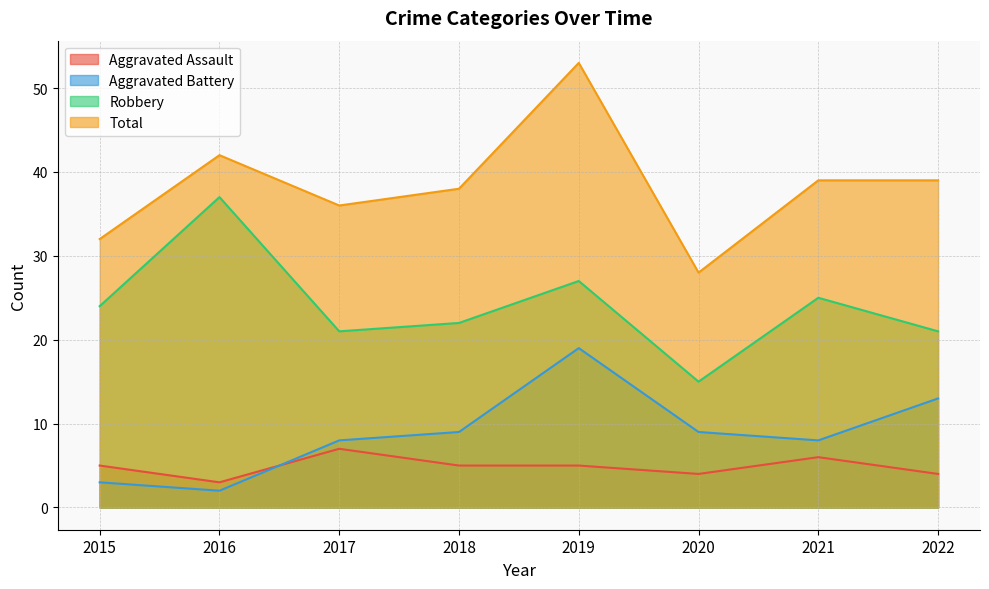

Read the Total value at 2021, to the nearest 5.

40